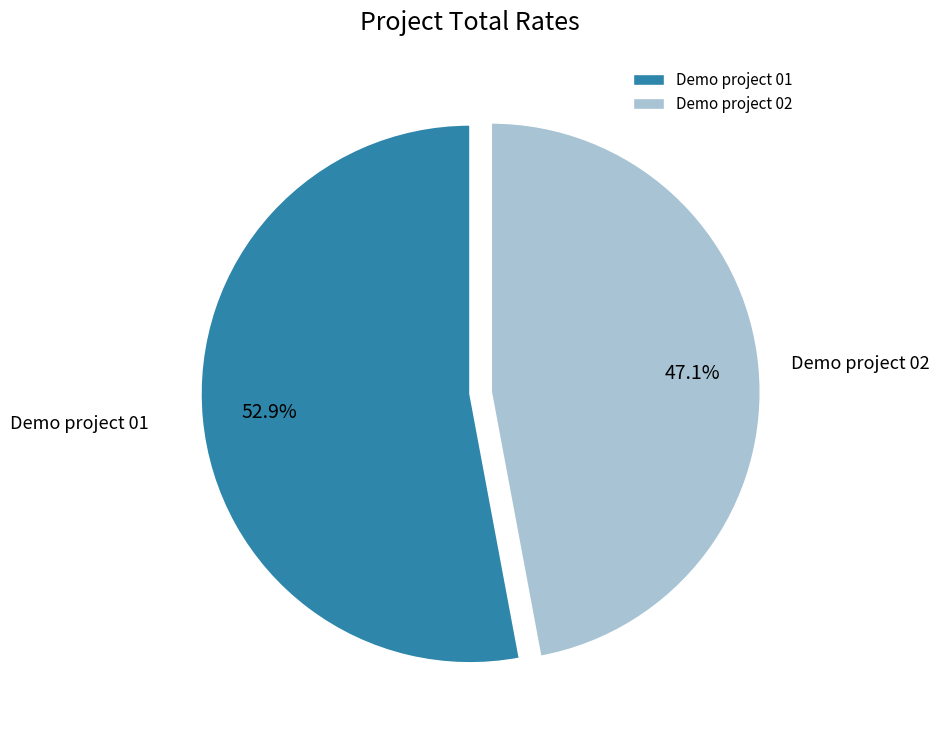

To the nearest percent, what portion does Demo project 01 represent?

53%